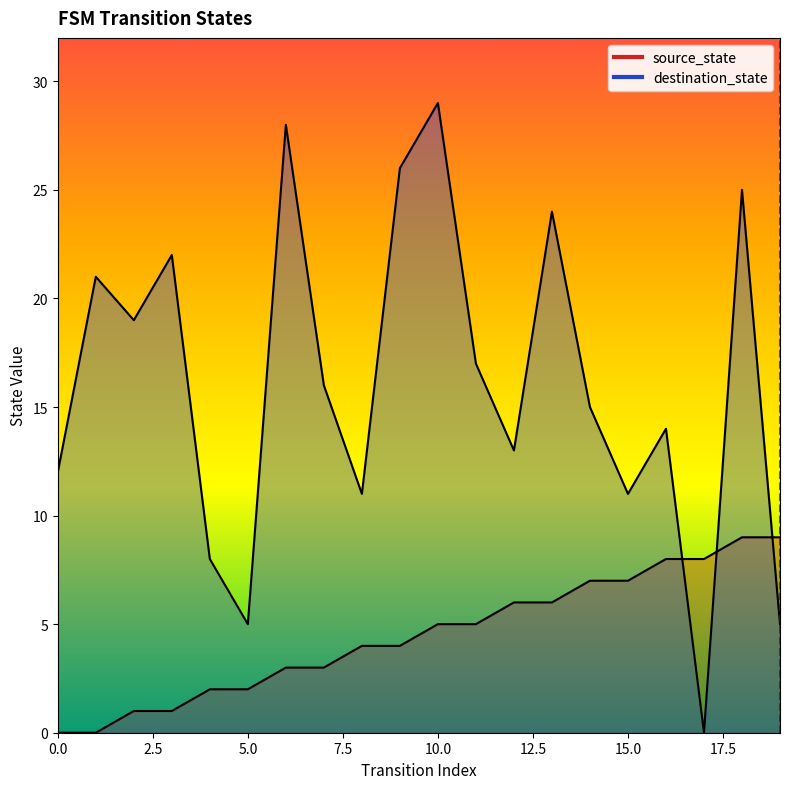

True or false: destination_state has more than 2 interior local peaks.

True